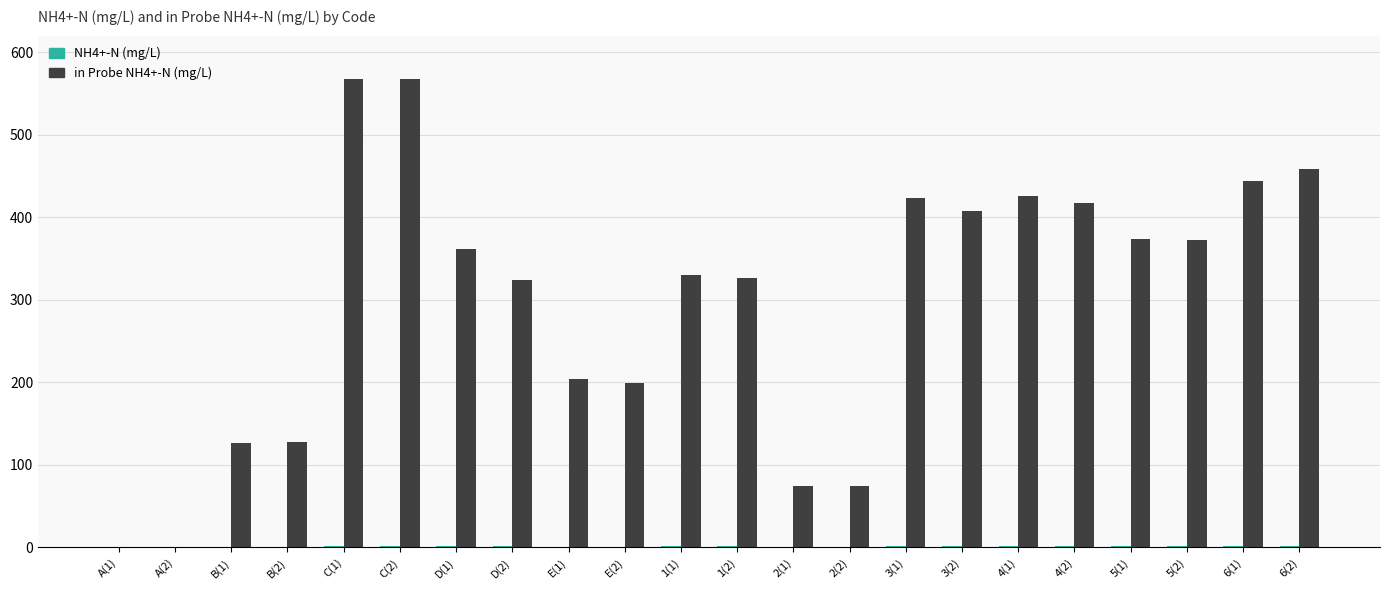

What is the maximum value shown in the chart?

567.0